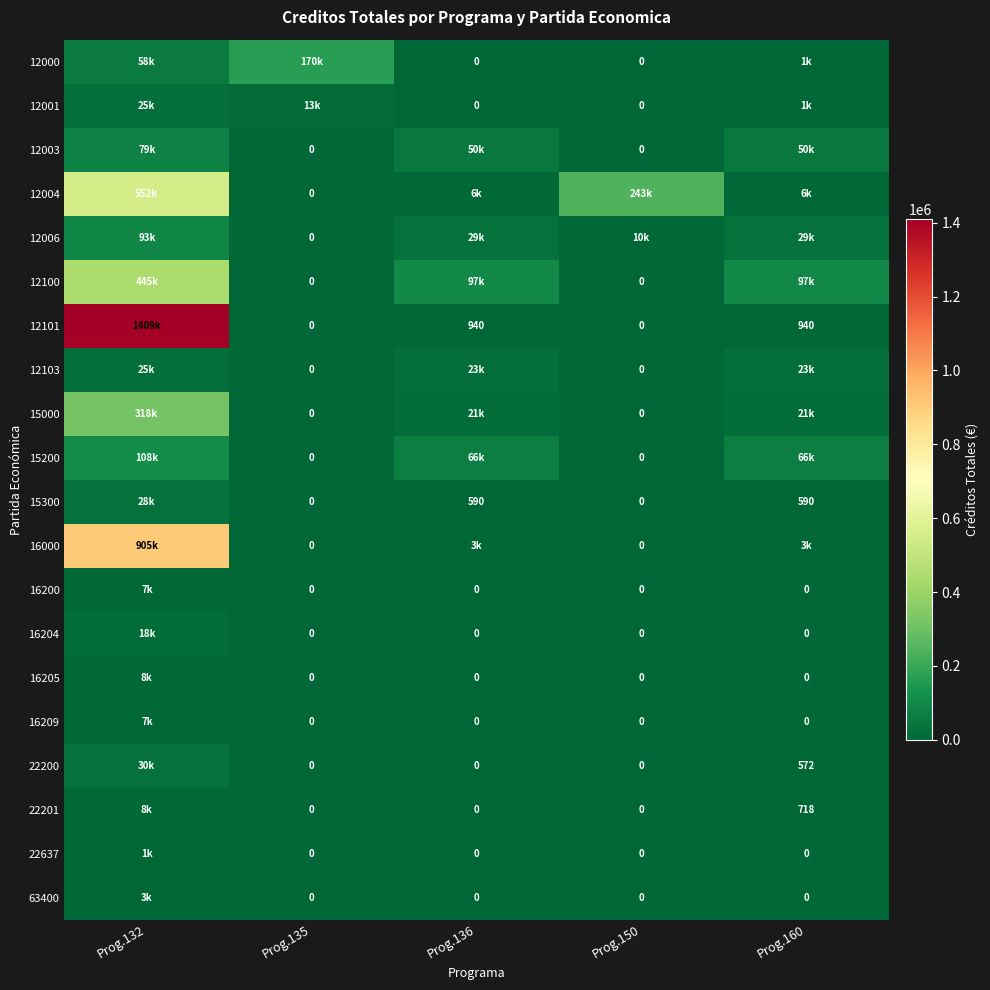

Is the value of 15300 at Prog.136 greater than the value of 15000 at Prog.150?

Yes